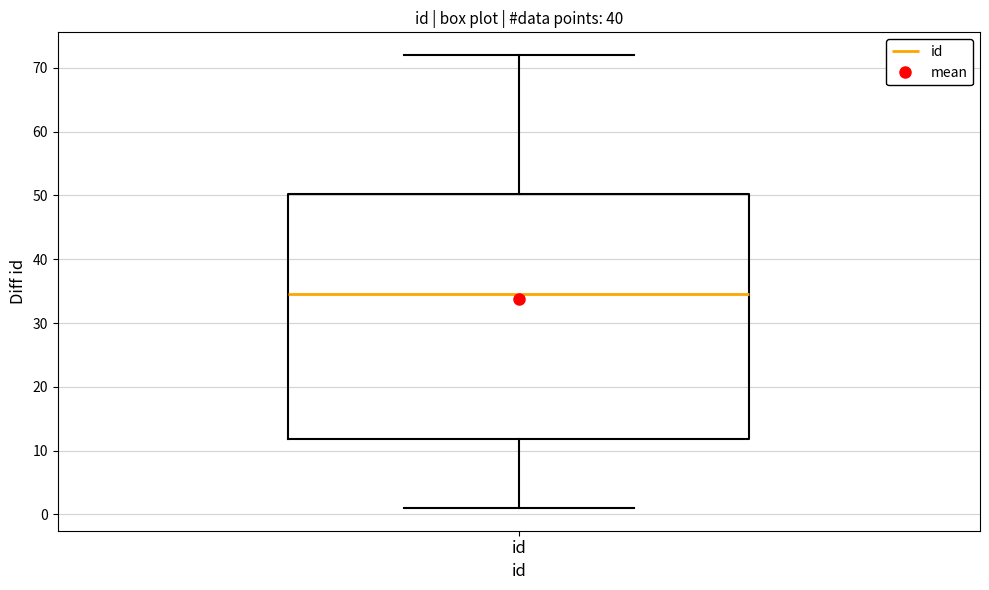

Where is the lower edge of the box for id on the y-axis? The values are not printed on the chart, so give them approximately, as read against the axis.

12